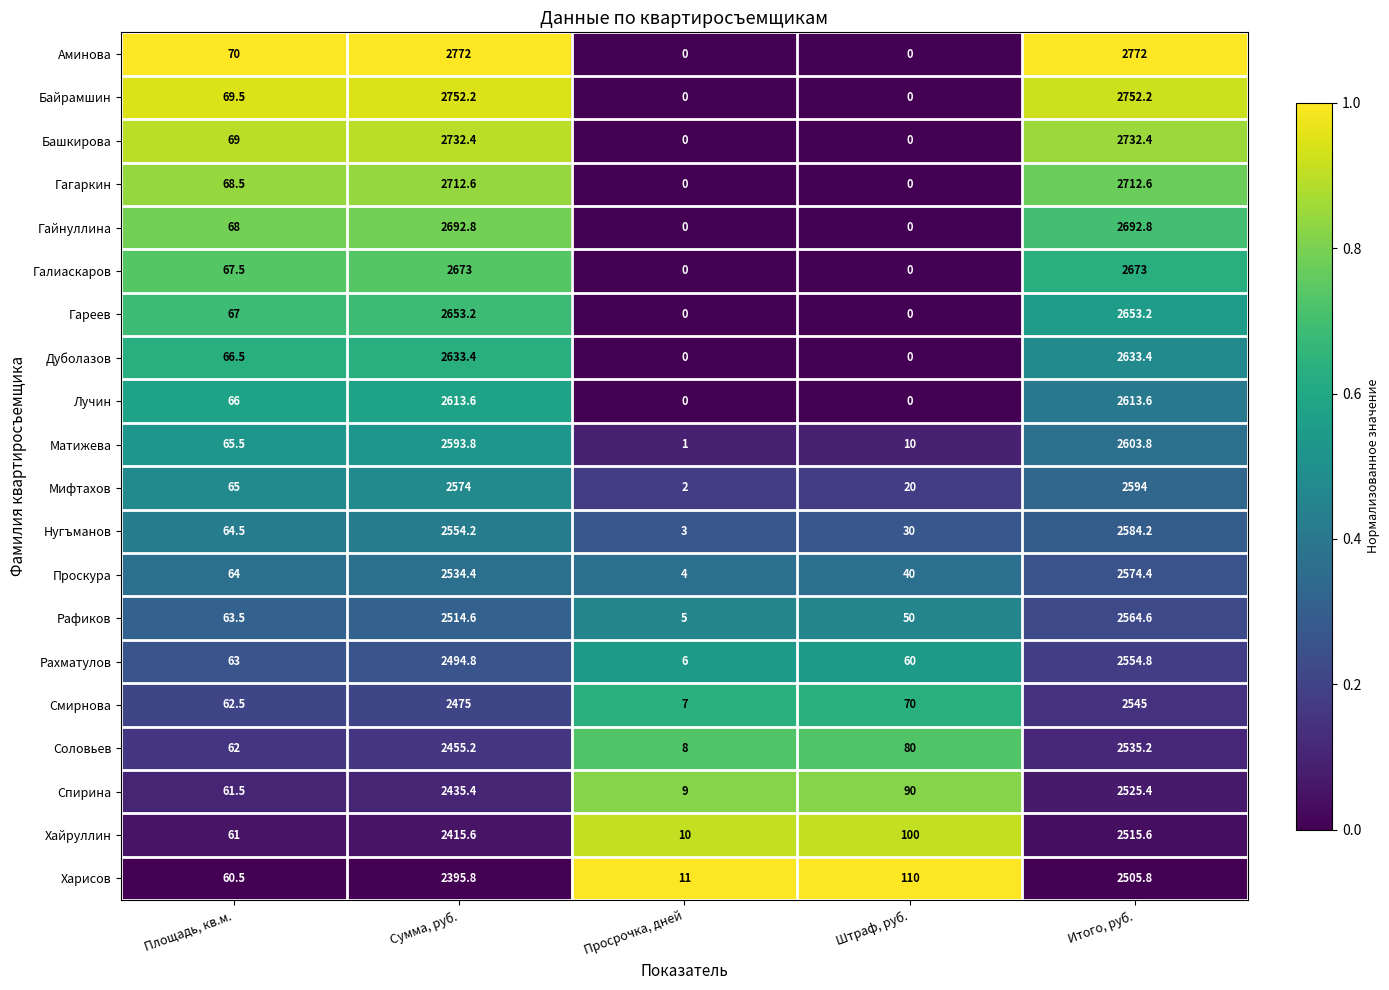

At which label does Харисов first exceed 110?

Сумма, руб.